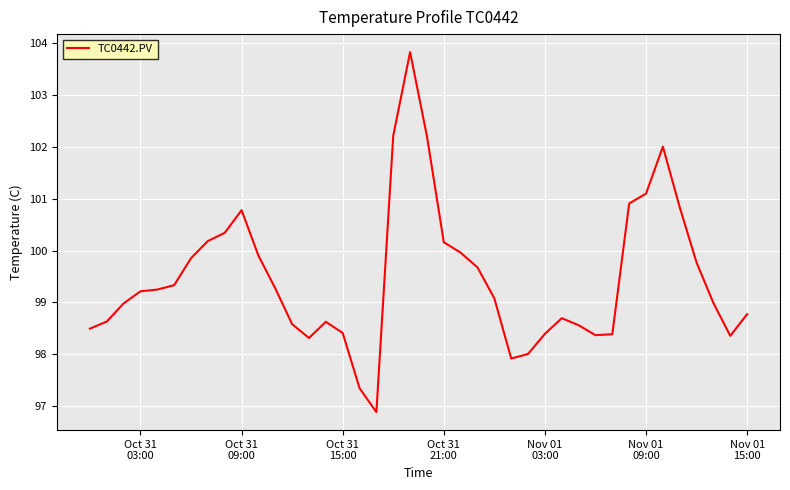

What is the greatest value displayed?

103.8